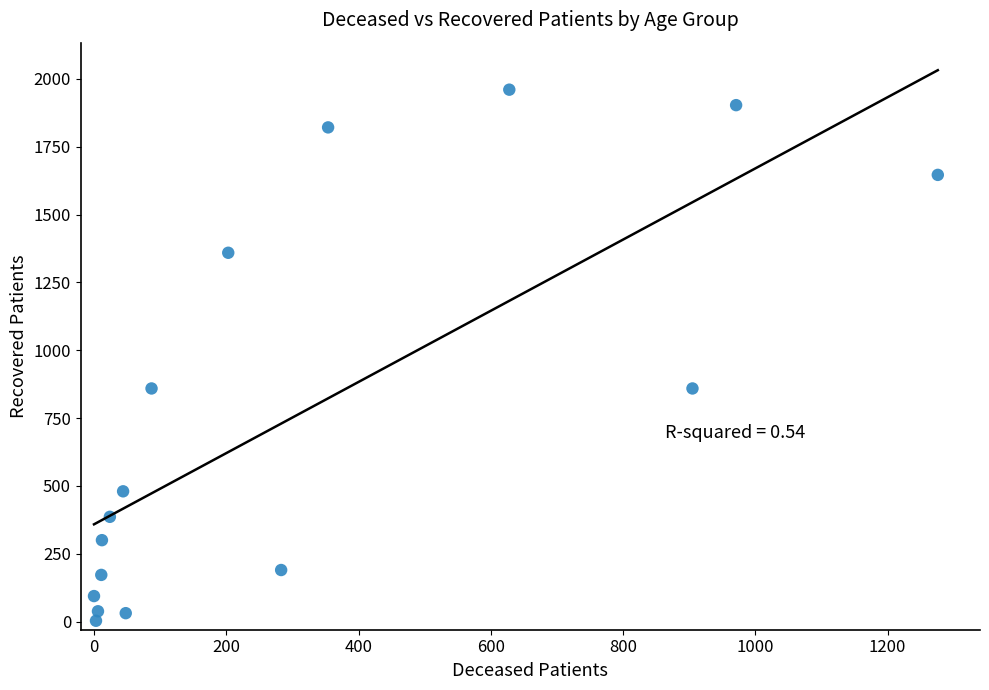

What is the range of Y values (max minus min)?

1957